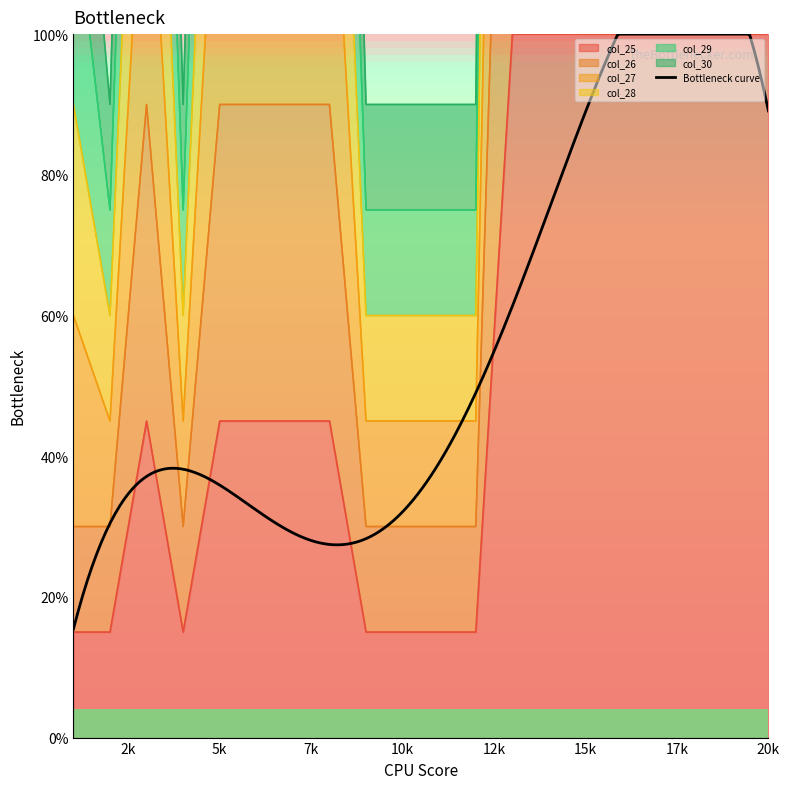

The value of col_25 at 20k is 100. True or false?

True